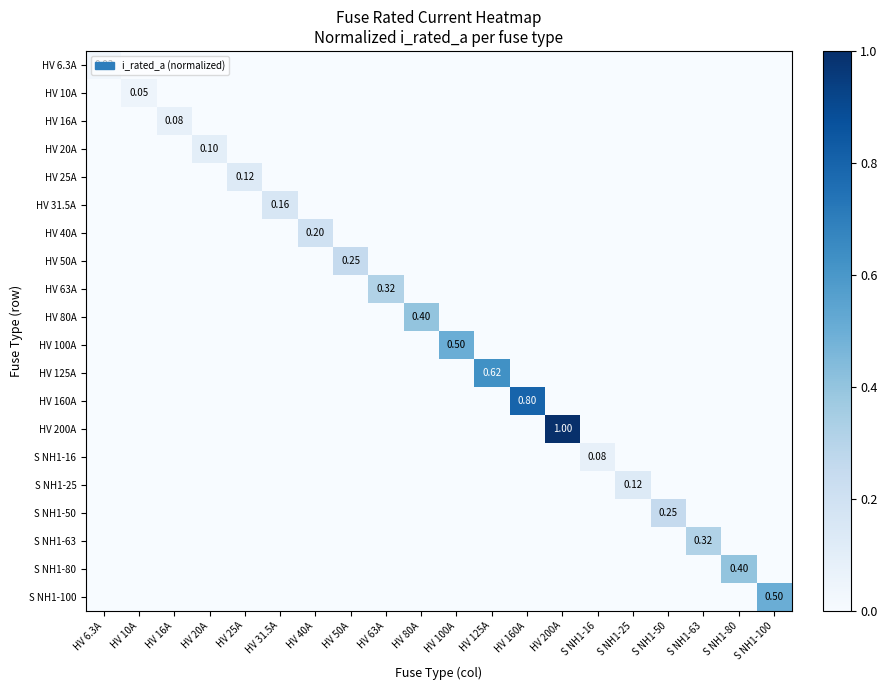

At how many categories does at least one series exceed 0?

20